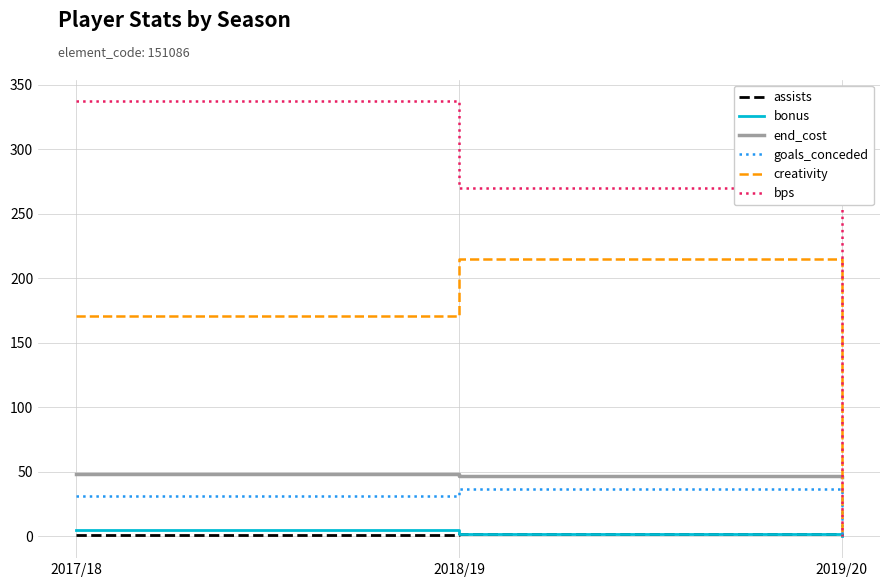

What value does the goals_conceded series have at 2017/18?

31.0